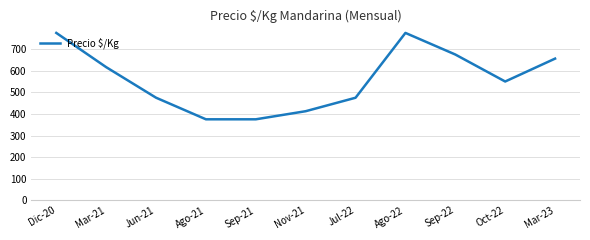

What is the difference between the maximum and minimum values?

400.0